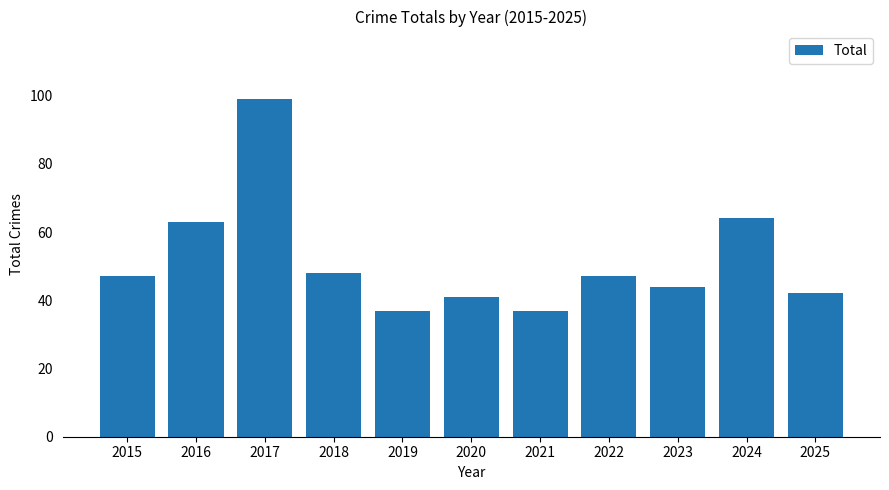

What is the change in value from 2017 to 2020?

-58